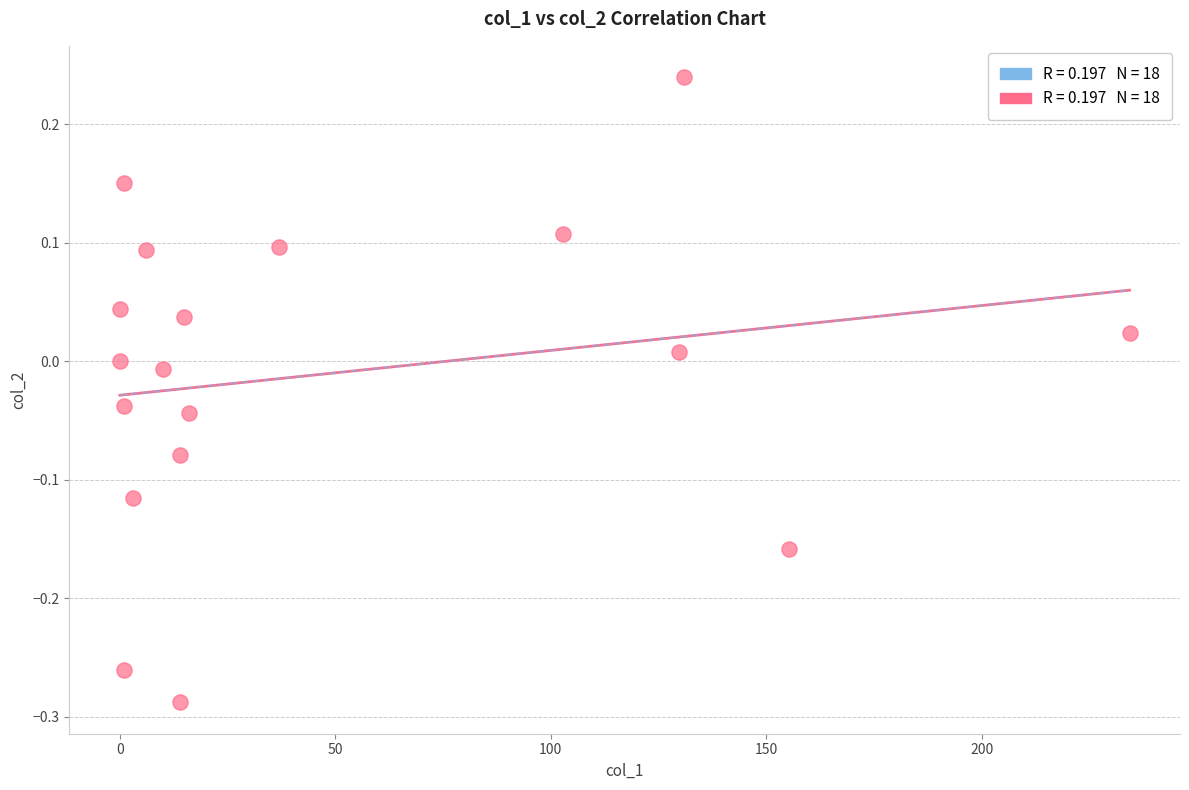

What is the range of X values (max minus min)?

234.3